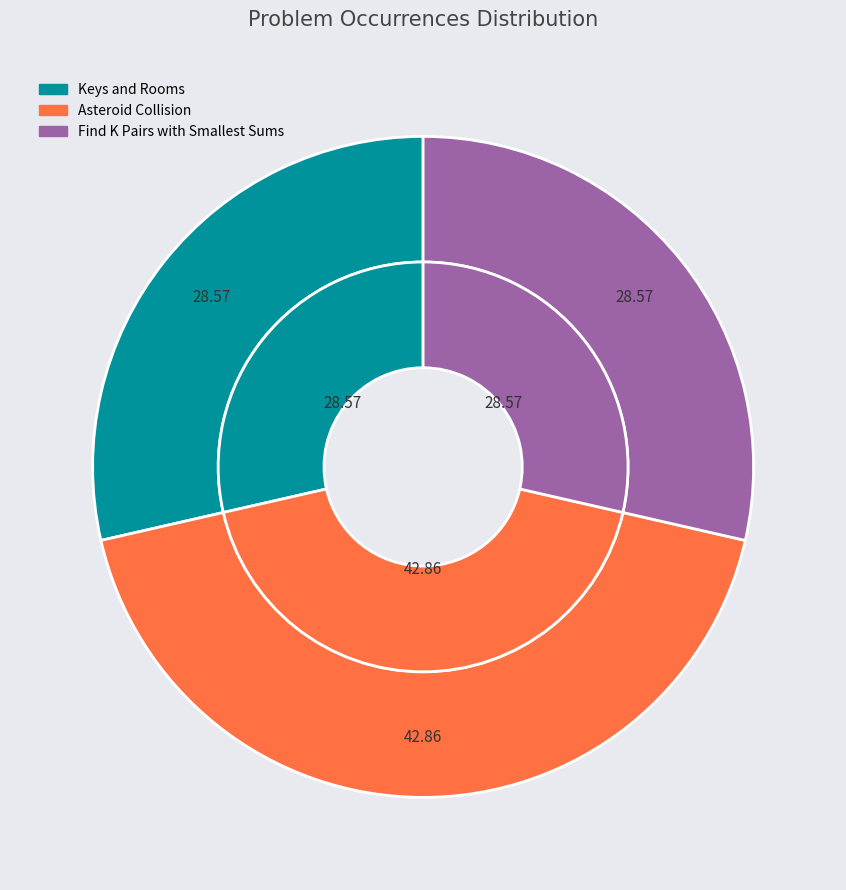

The Find K Pairs with Smallest Sums slice represents 29% of the pie. True or false?

True